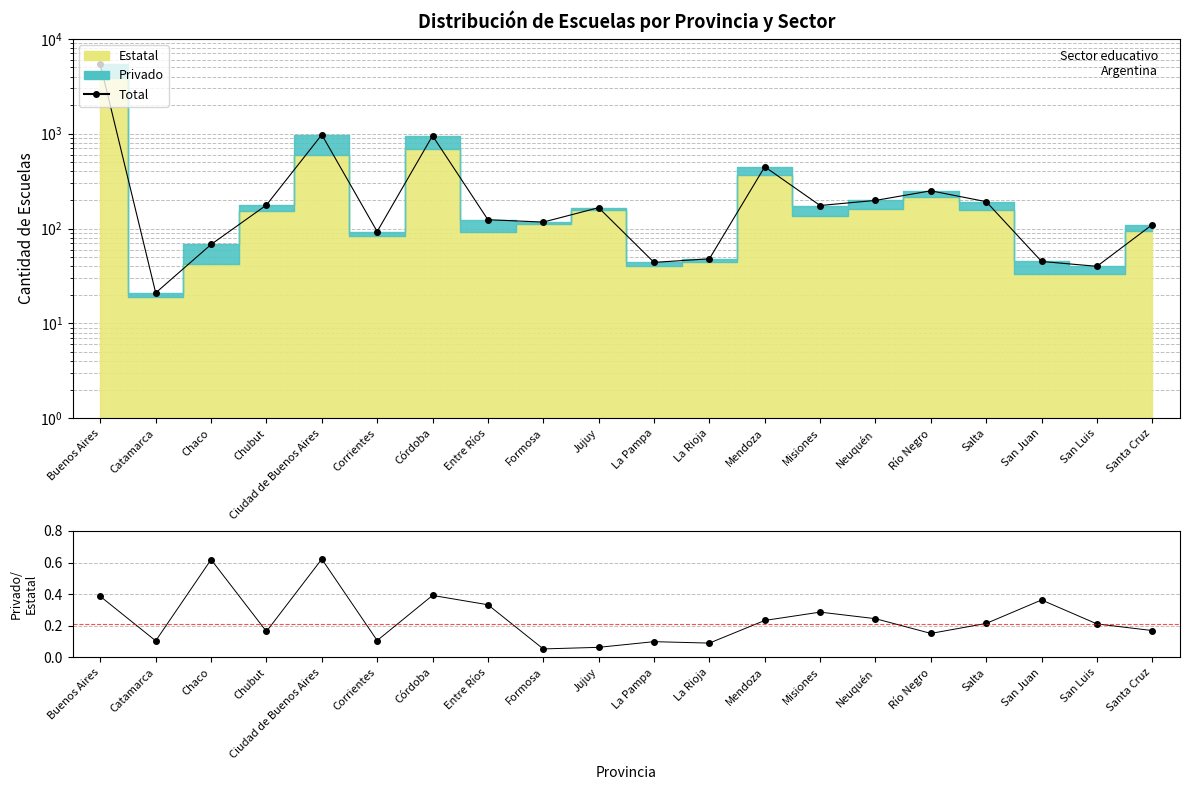

Rank the categories by Privado/Estatal value from lowest to highest.

Formosa, Jujuy, La Rioja, La Pampa, Catamarca, Corrientes, Río Negro, Chubut, Santa Cruz, San Luis, Salta, Mendoza, Neuquén, Misiones, Entre Ríos, San Juan, Buenos Aires, Córdoba, Chaco, Ciudad de Buenos Aires